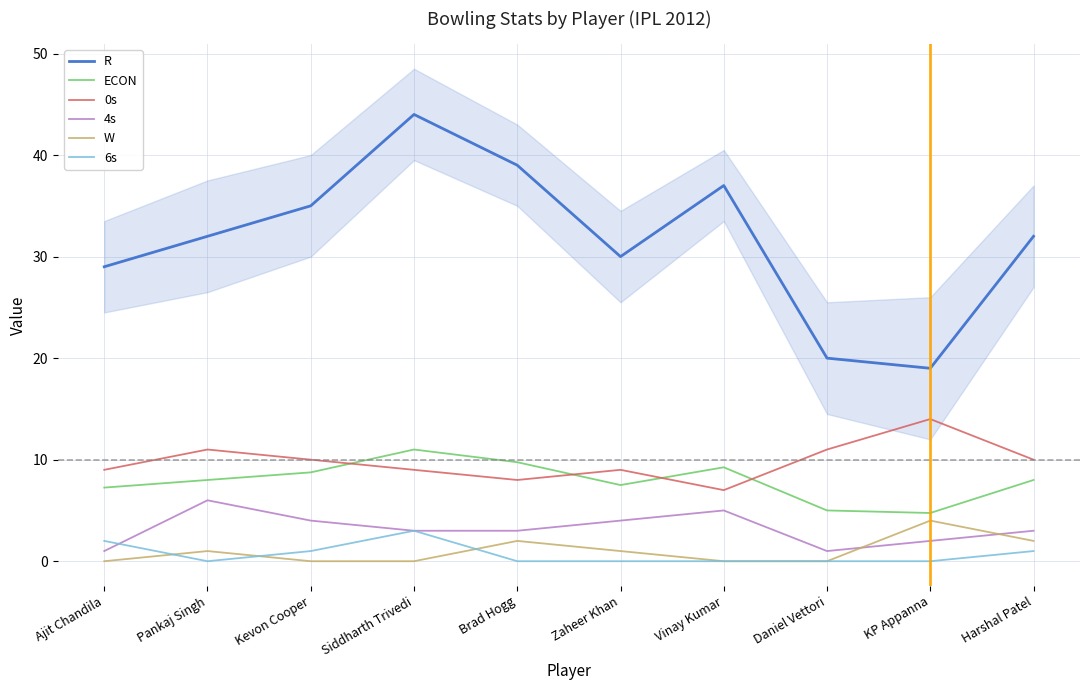

What position from the left is KP Appanna?

9